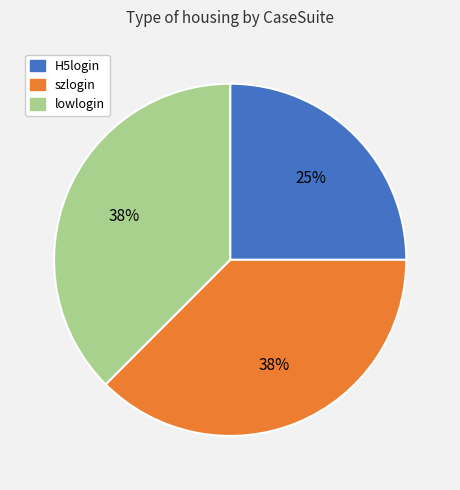

What is the smallest slice in the pie chart?

H5login